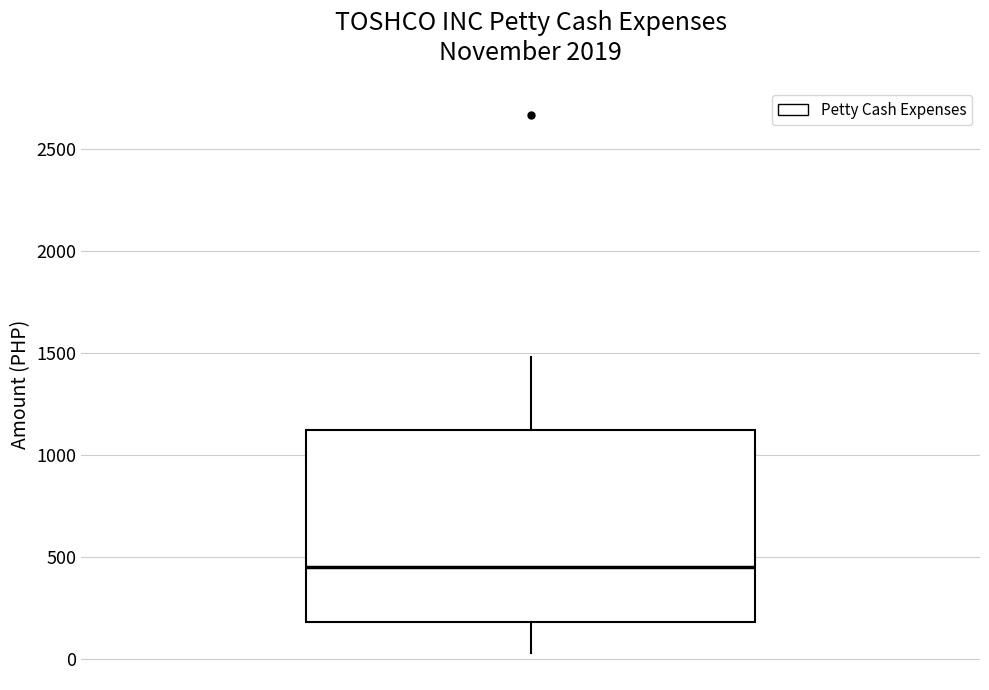

Transcribe this box plot: give where the median line is, the range the box spans, and where the two whiskers end, as read against the y-axis. The values are not printed on the chart, so give them approximately, as read against the axis.

median 450, box 200 to 1100, whiskers 50 to 1500